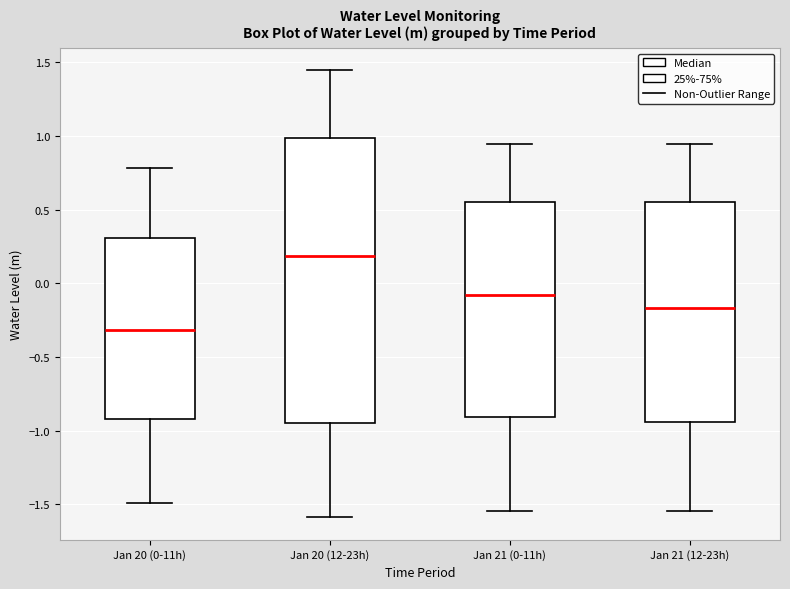

Where is the upper edge of the box for Jan 21 (0-11h) on the y-axis? The values are not printed on the chart, so give them approximately, as read against the axis.

0.55